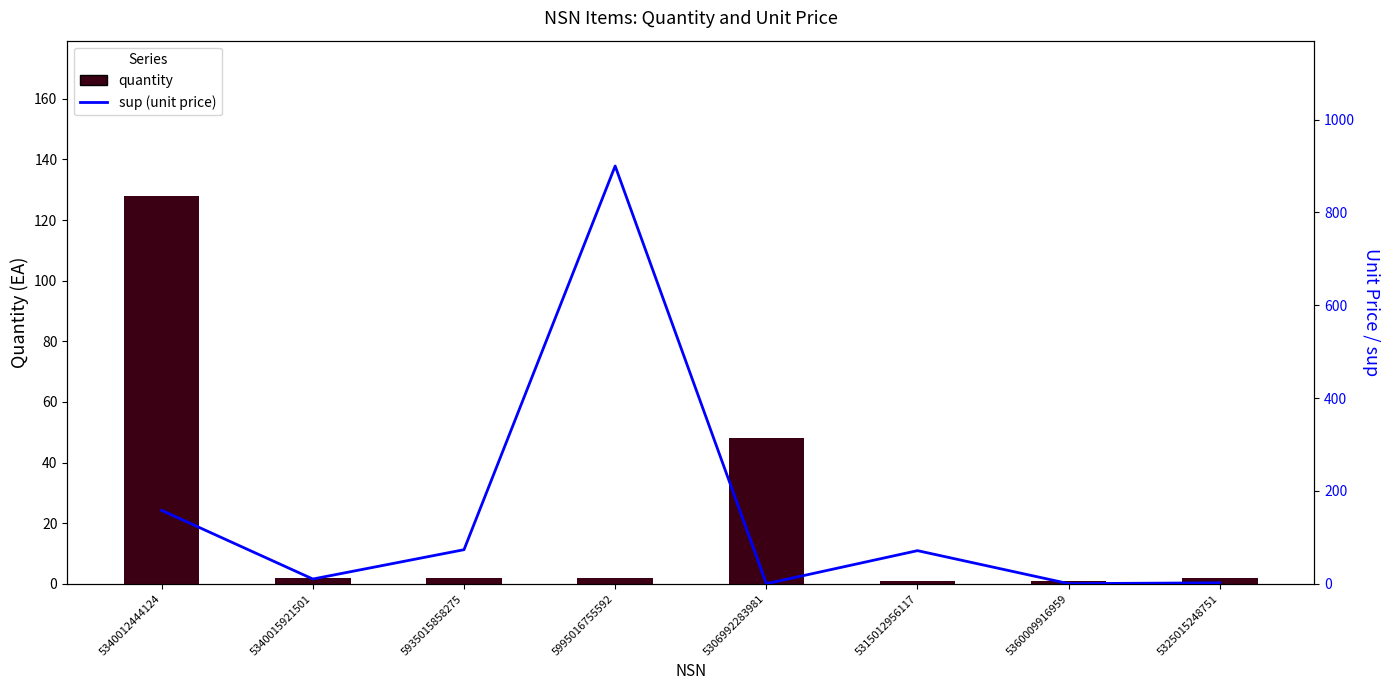

What are all the series names shown in the legend?

quantity, sup (unit price)